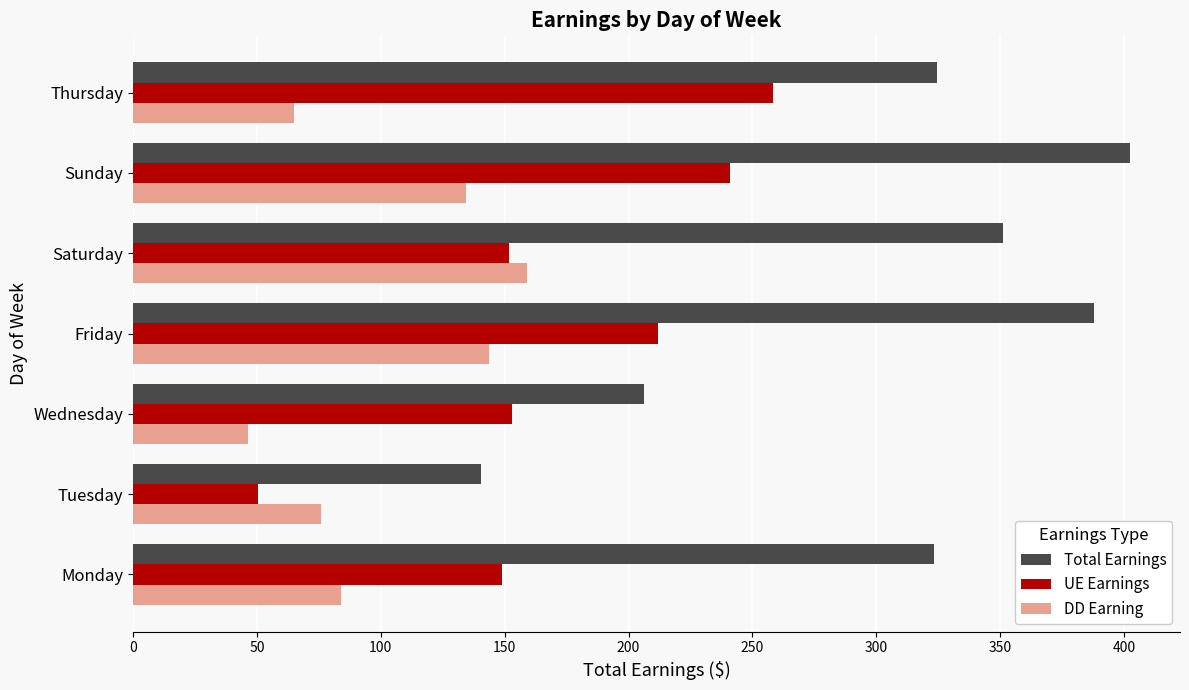

Rank the series at Sunday from lowest to highest value.

DD Earning, UE Earnings, Total Earnings